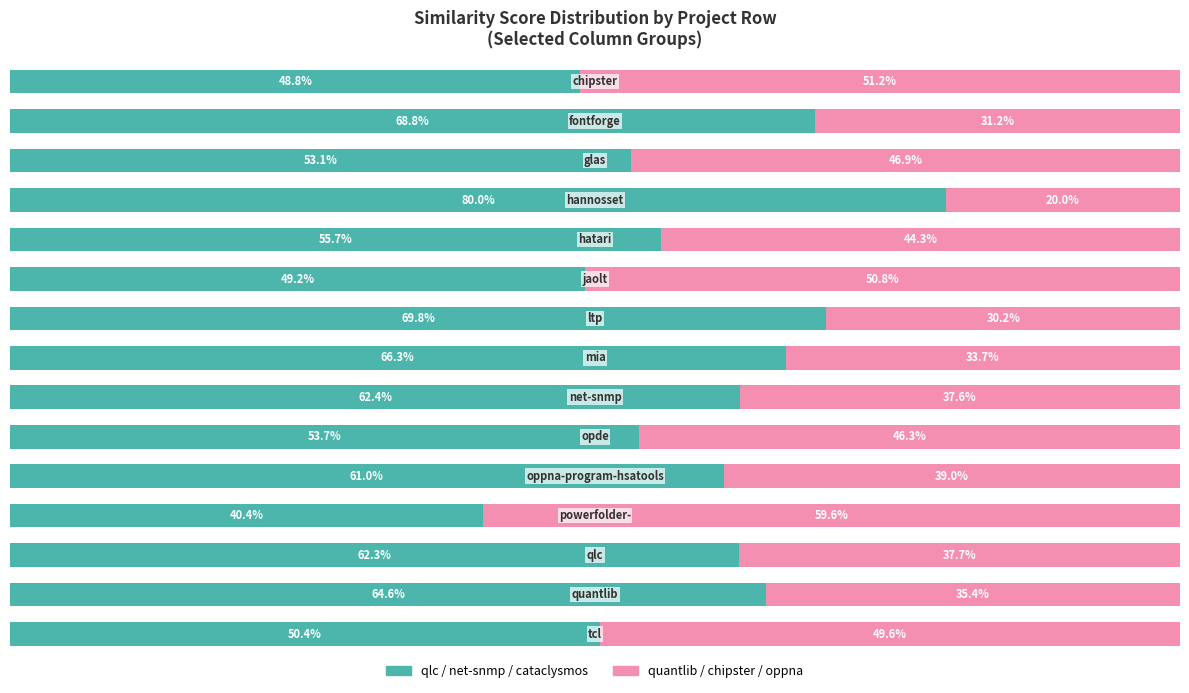

What are all the series names shown in the legend?

qlc / net-snmp / cataclysmos, quantlib / chipster / oppna